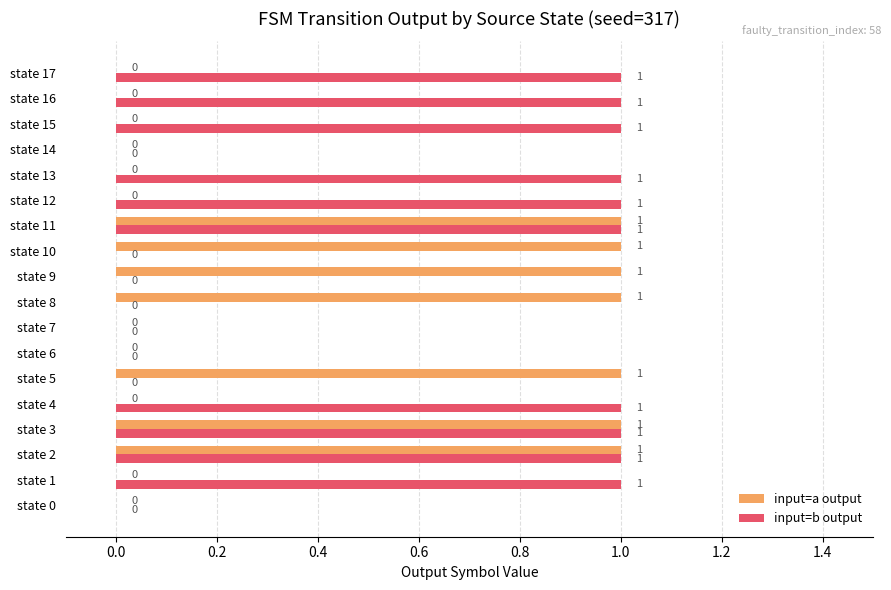

Between state 7 and state 9, which series saw the biggest shift?

input=a output